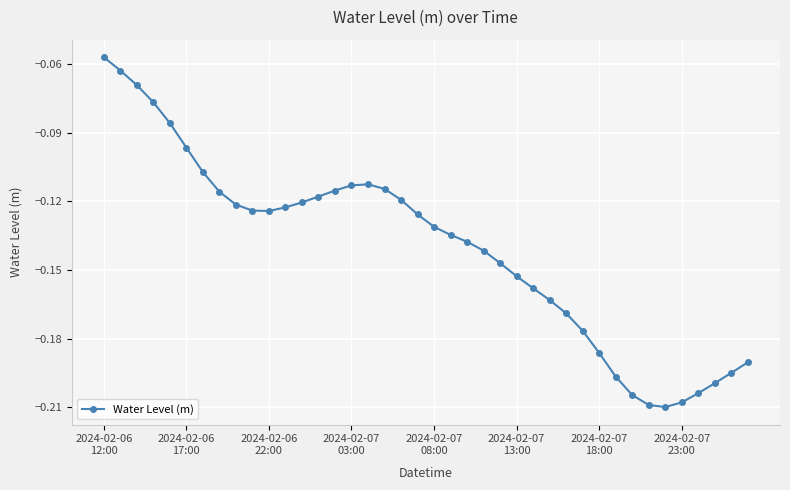

True or false: there are more than 0 points higher than both neighbors.

True